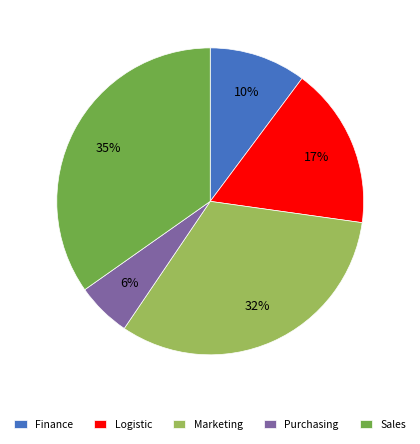

Which has a higher value, Marketing or Sales?

Sales